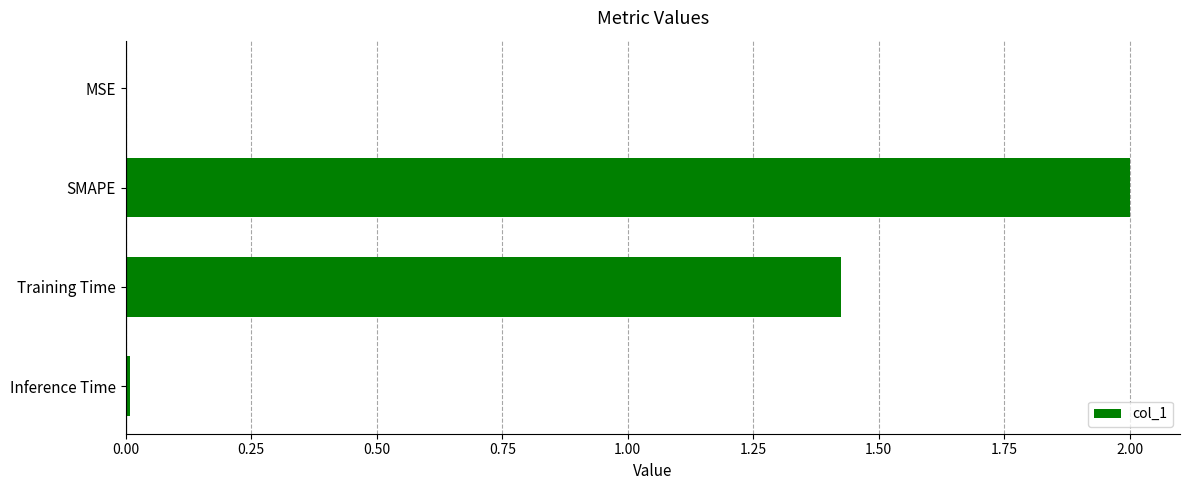

At which category does the chart reach its peak across all series?

SMAPE